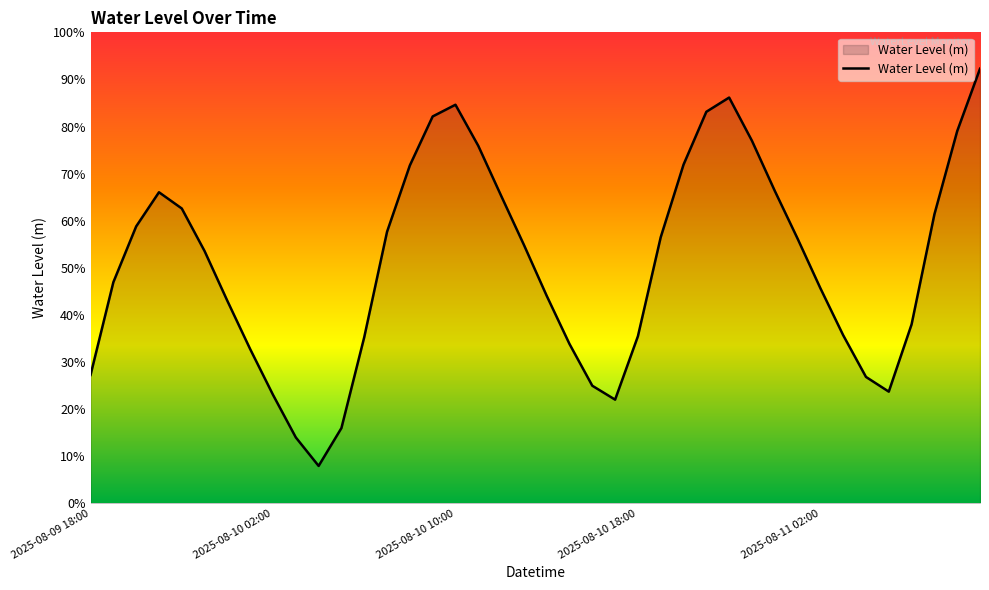

Which category has the highest value across all series?

39